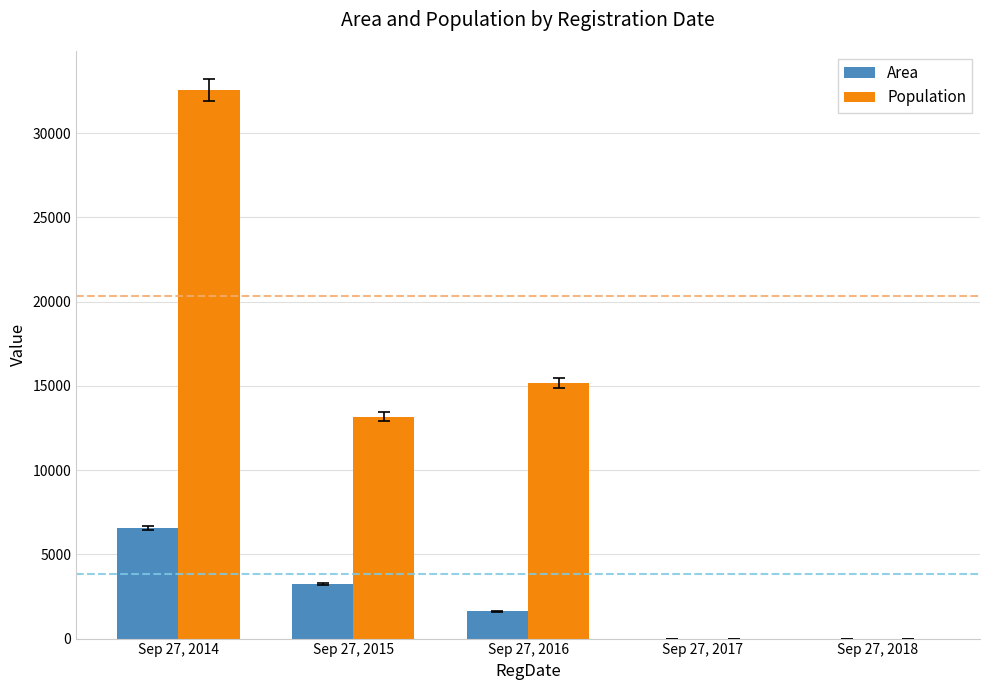

Which series changed the most between Sep 27, 2014 and Sep 27, 2017?

Population